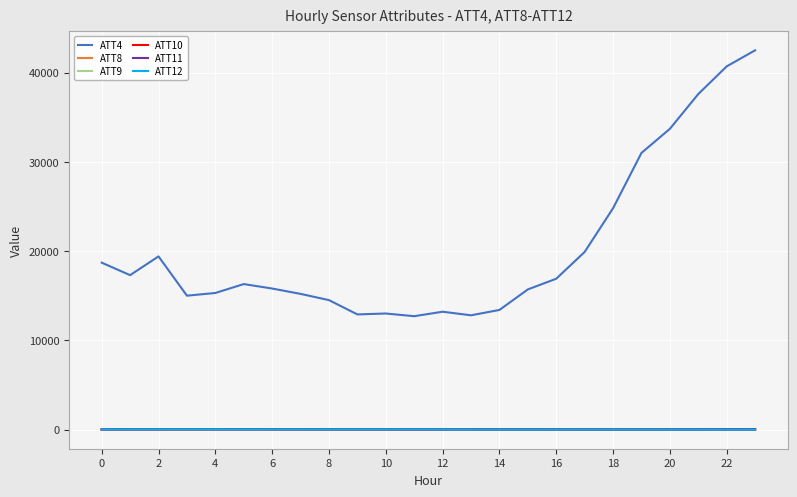

Is this an area chart (filled region under the line)?

No